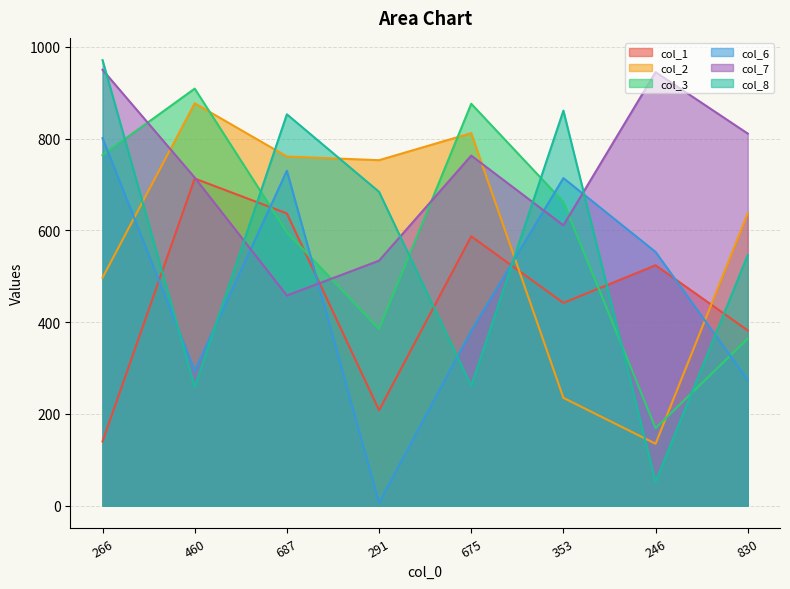

At which category is the sum across all series the highest?

266